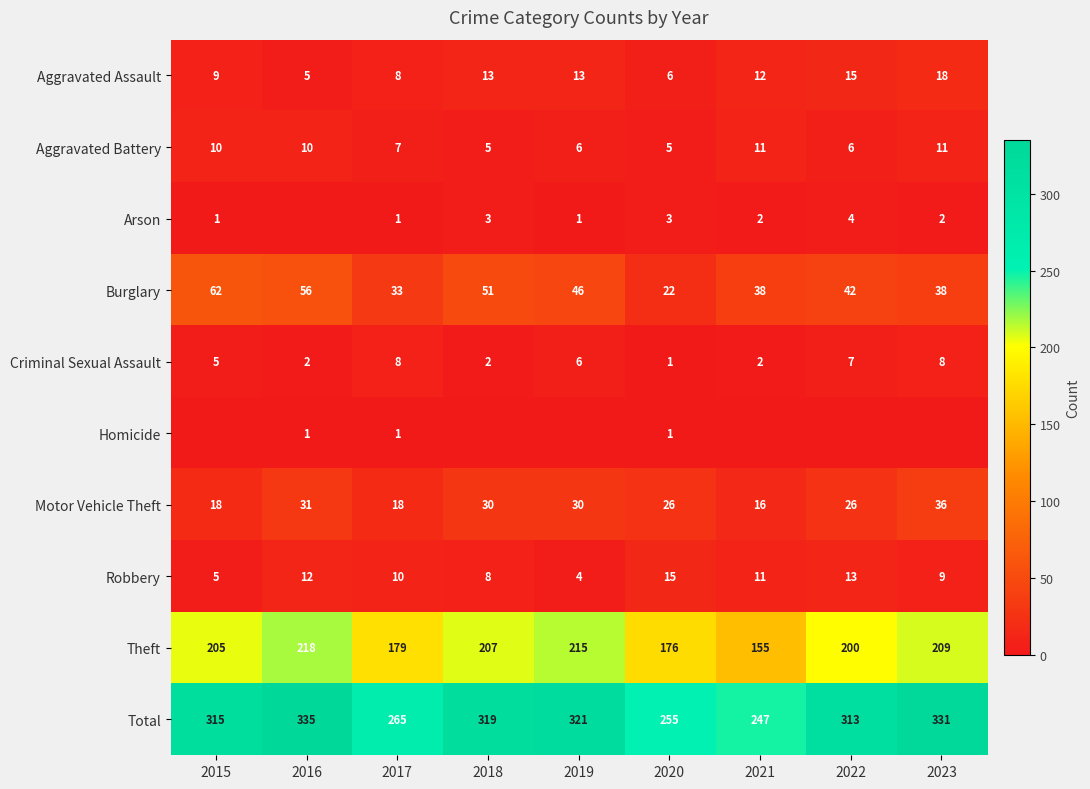

Is it true that Burglary equals 8 at 2023?

False